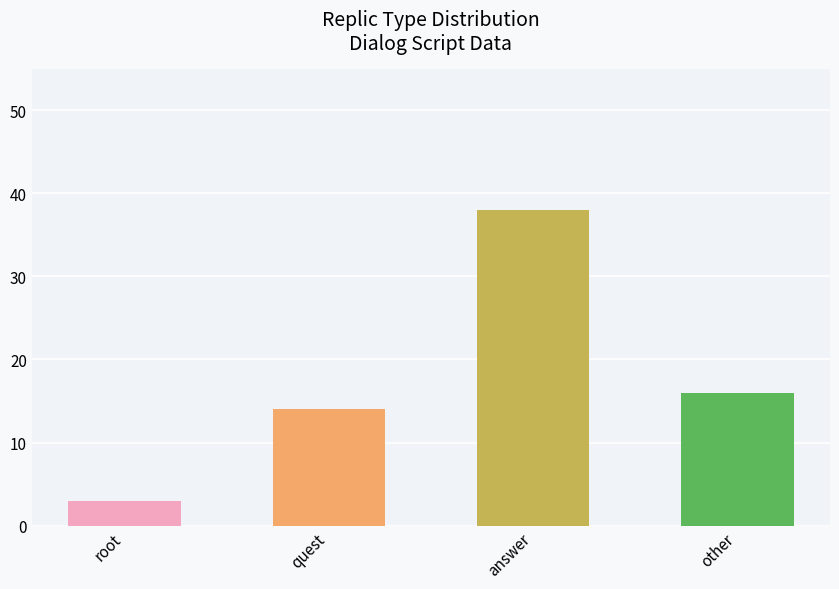

What is the sum of all values?

71